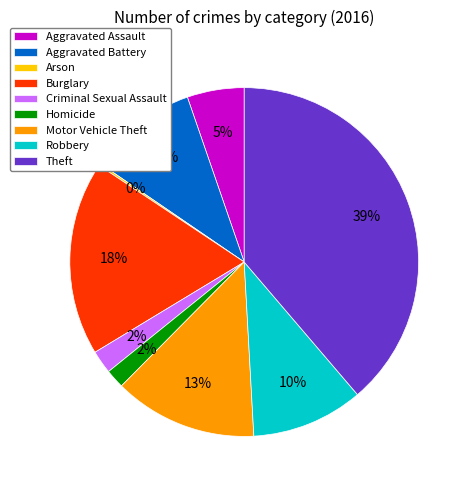

Is the sum of Motor Vehicle Theft and Theft greater than half?

Yes